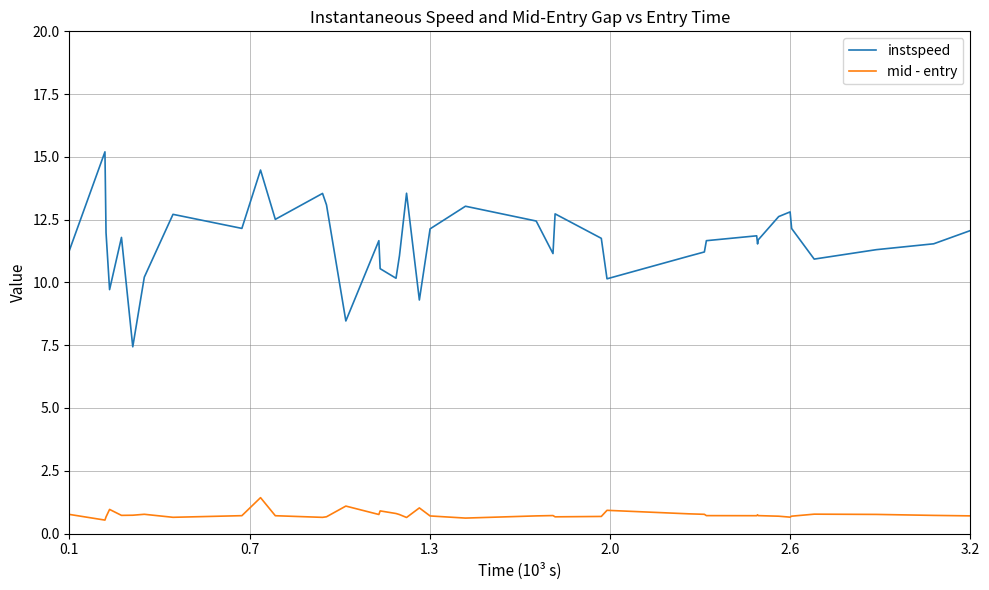

Which series has the largest total across all categories?

instspeed